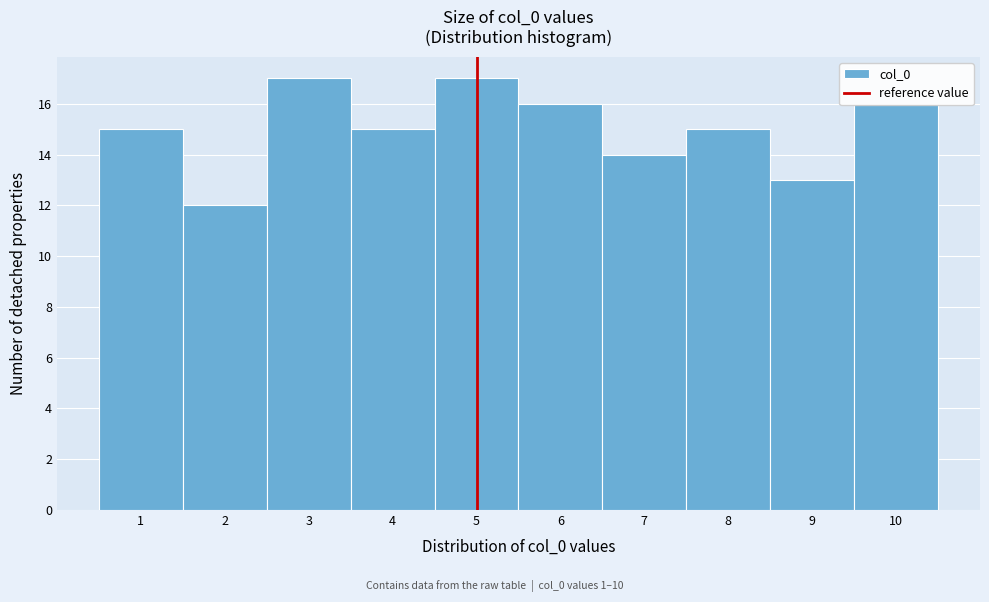

Reading left to right, transcribe this chart: for each bar, give the range it covers on the x-axis and its height. The values are not printed on the chart, so give them approximately, as read against the axis.

0.5 to 1.5: 15
1.5 to 2.5: 12
2.5 to 3.5: 17
3.5 to 4.5: 15
4.5 to 5.5: 17
5.5 to 6.5: 16
6.5 to 7.5: 14
7.5 to 8.5: 15
8.5 to 9.5: 13
9.5 to 10.5: 16